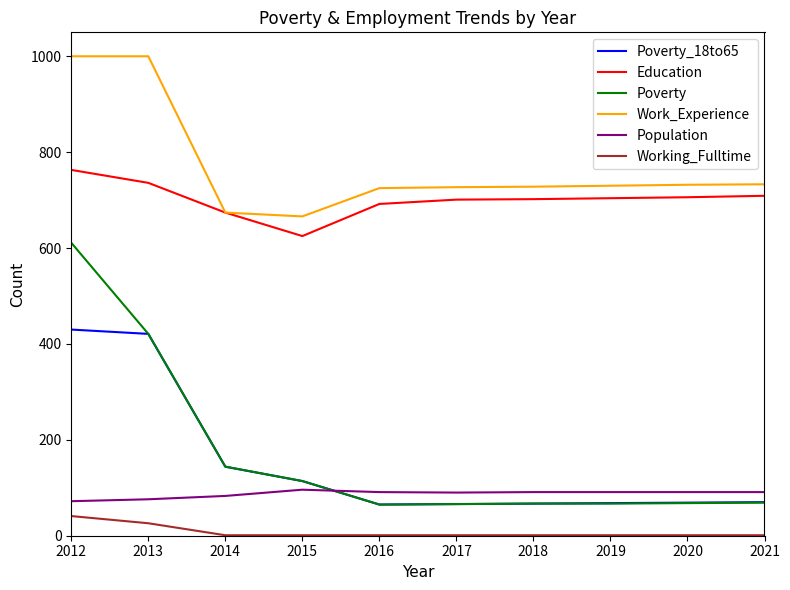

What is the average value of the Work_Experience series?

772